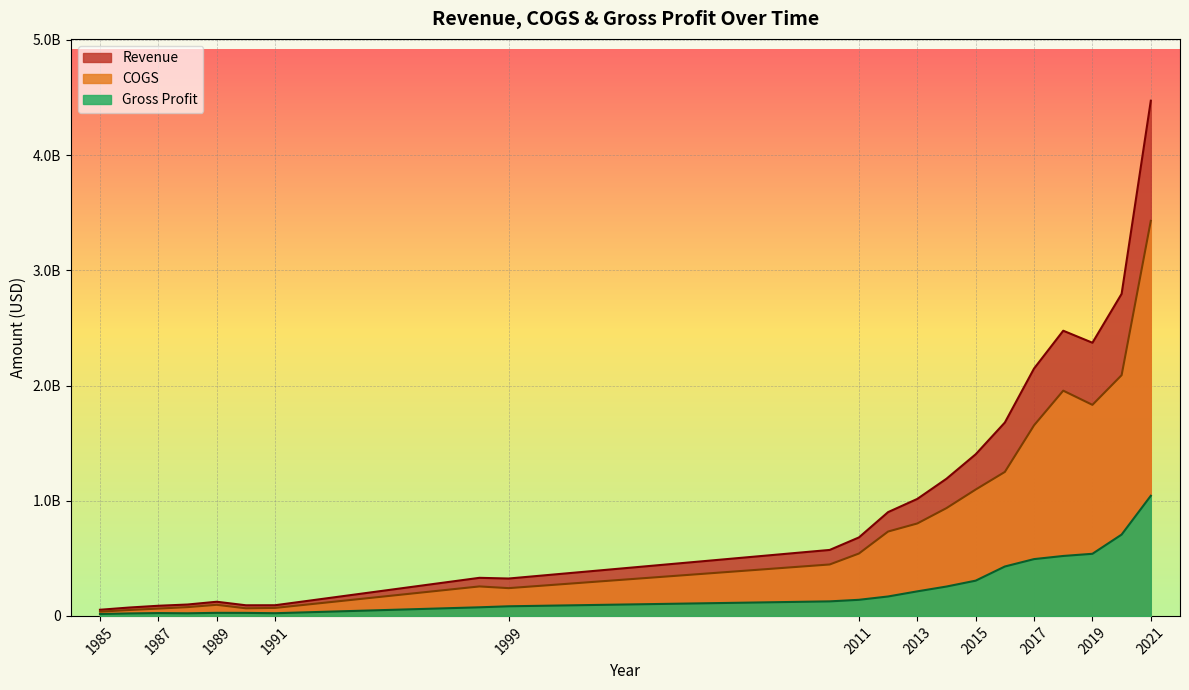

Is the value of Revenue at 2012 greater than the value of COGS at 2007?

Yes